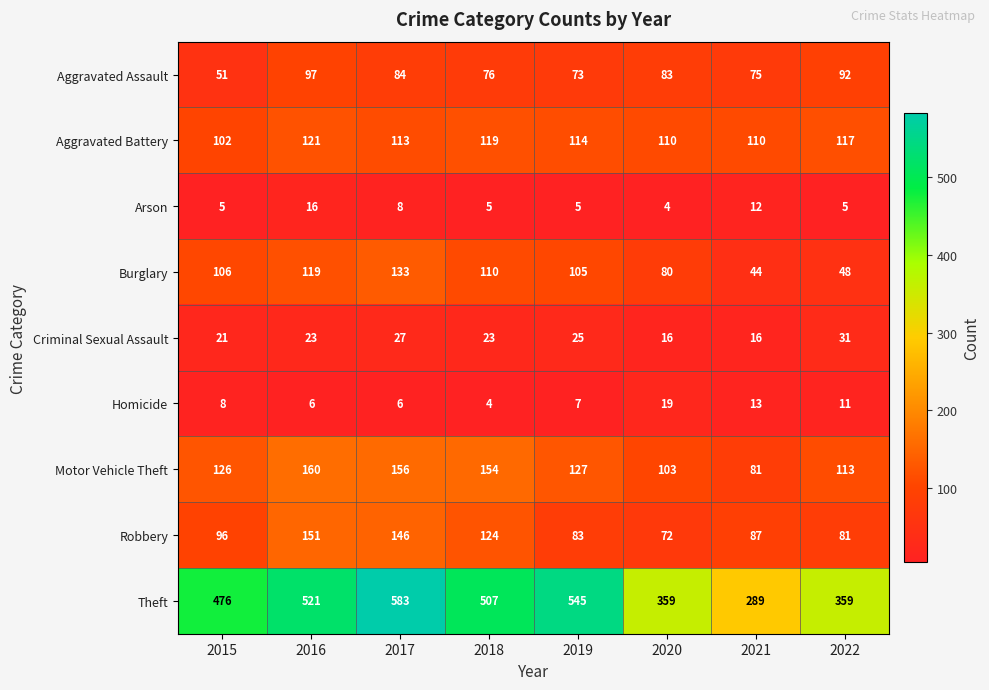

What is the approximate value of Homicide at 2022?

11